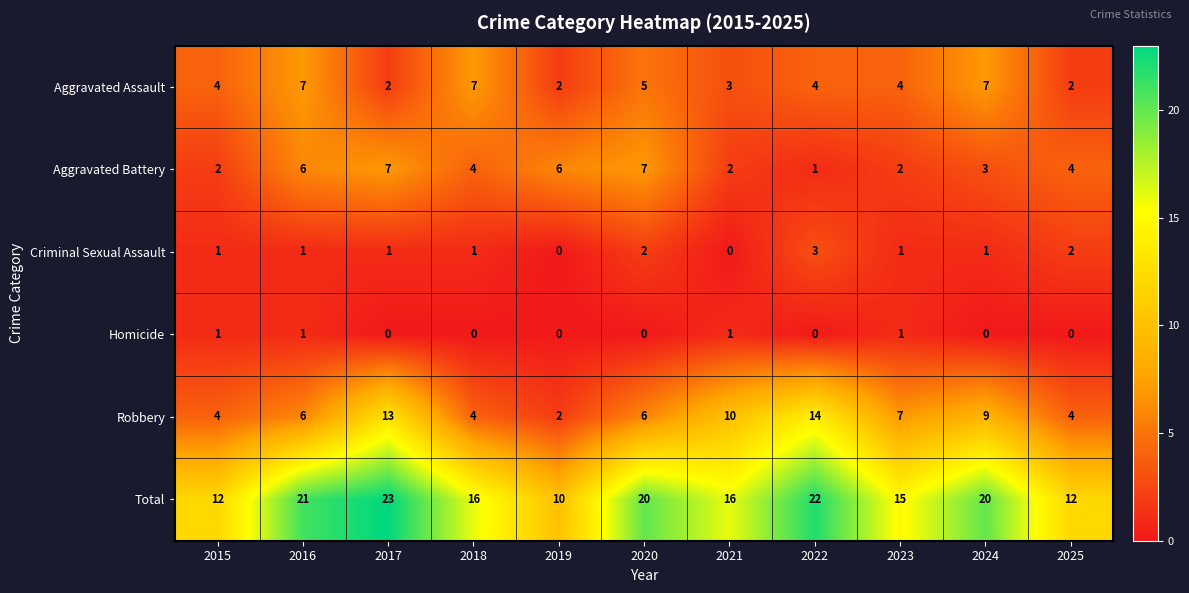

What is the maximum value shown in the chart?

23